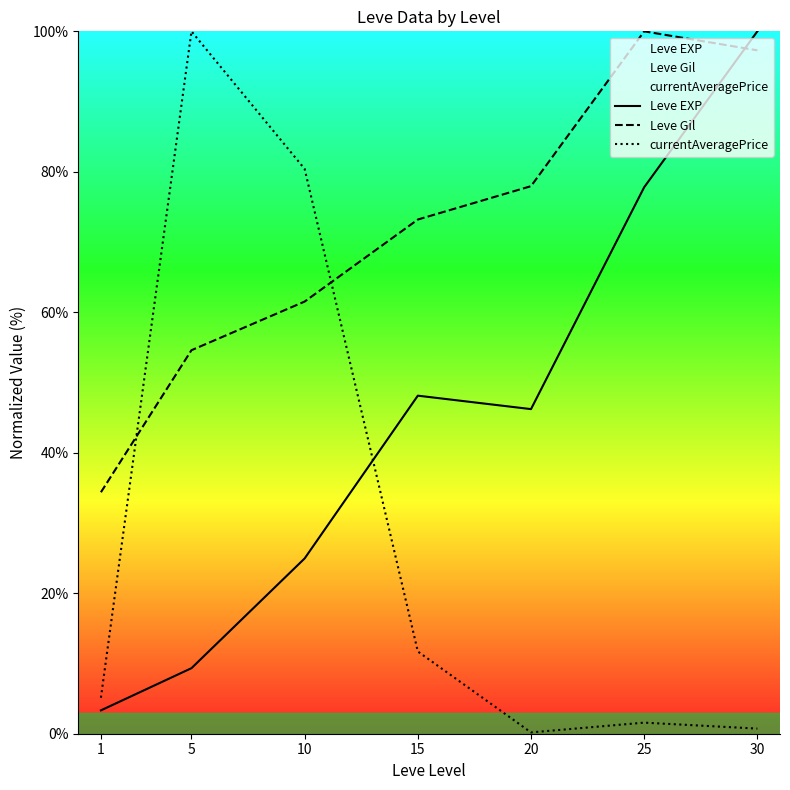

What is the smallest value displayed?

0.2